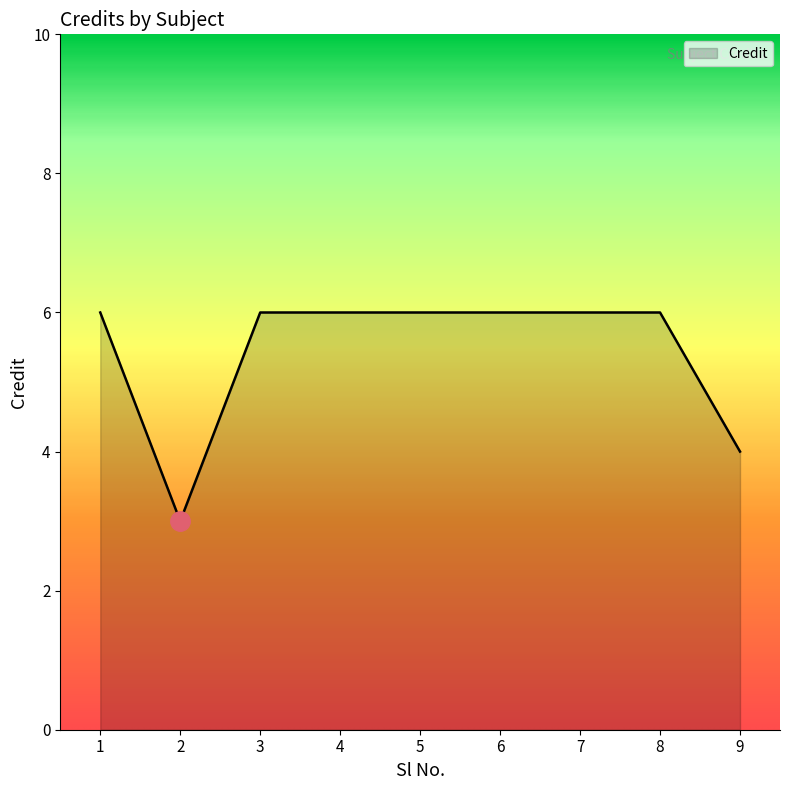

What is the difference between the maximum and minimum values?

3